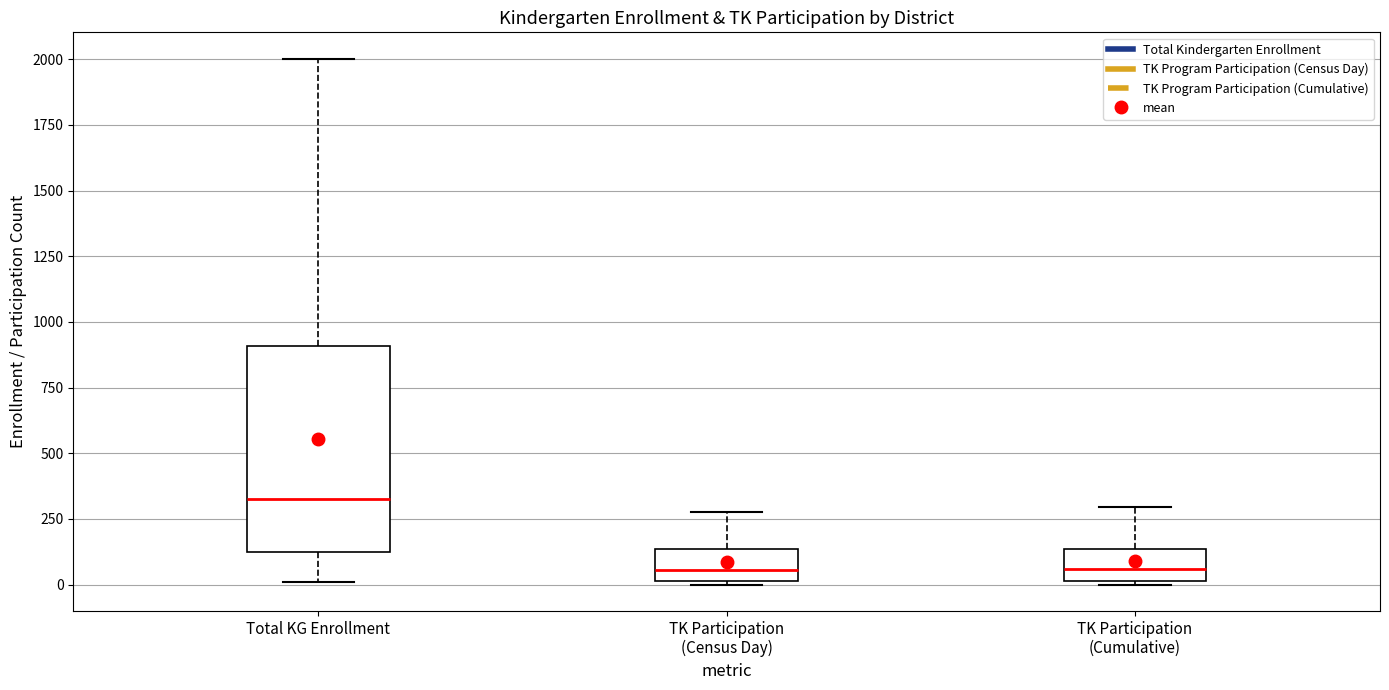

Reading left to right, transcribe this box plot: for each box, give where its median line is, the range the box spans, and where its two whiskers end, as read against the y-axis. The values are not printed on the chart, so give them approximately, as read against the axis.

Total KG Enrollment: median 300, box 100 to 900, whiskers 0 to 2000
TK Participation (Census Day): median 50, box 0 to 150, whiskers 0 to 300
TK Participation (Cumulative): median 50, box 0 to 150, whiskers 0 to 300